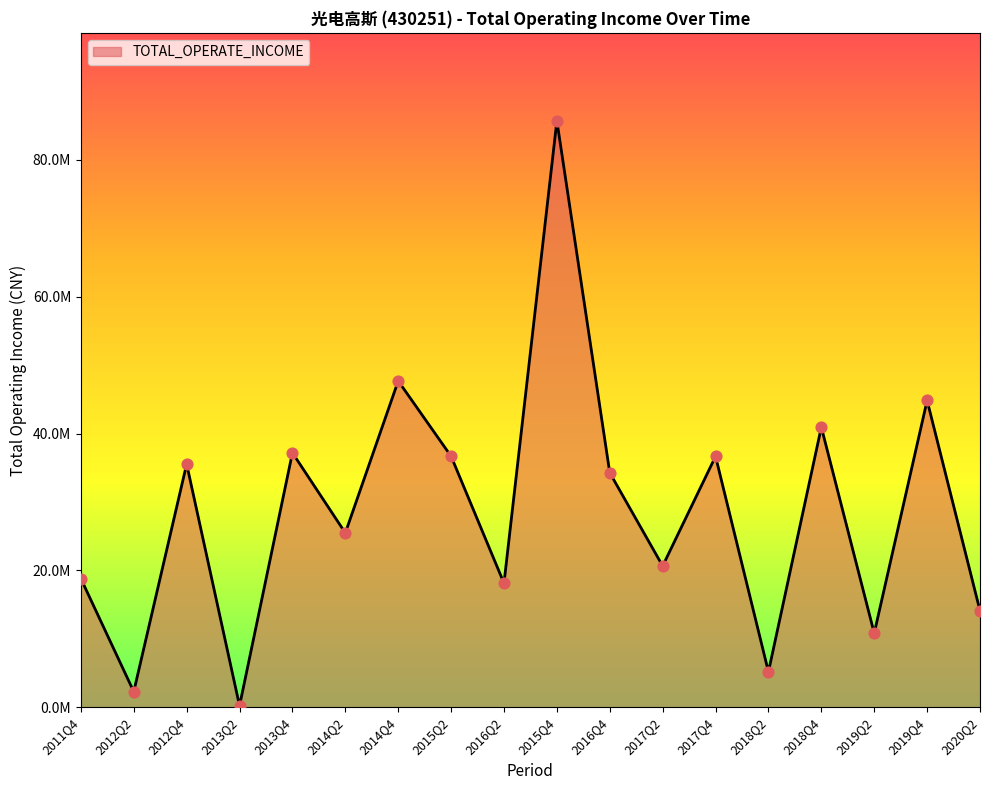

Is this an area chart (filled region under the line)?

Yes